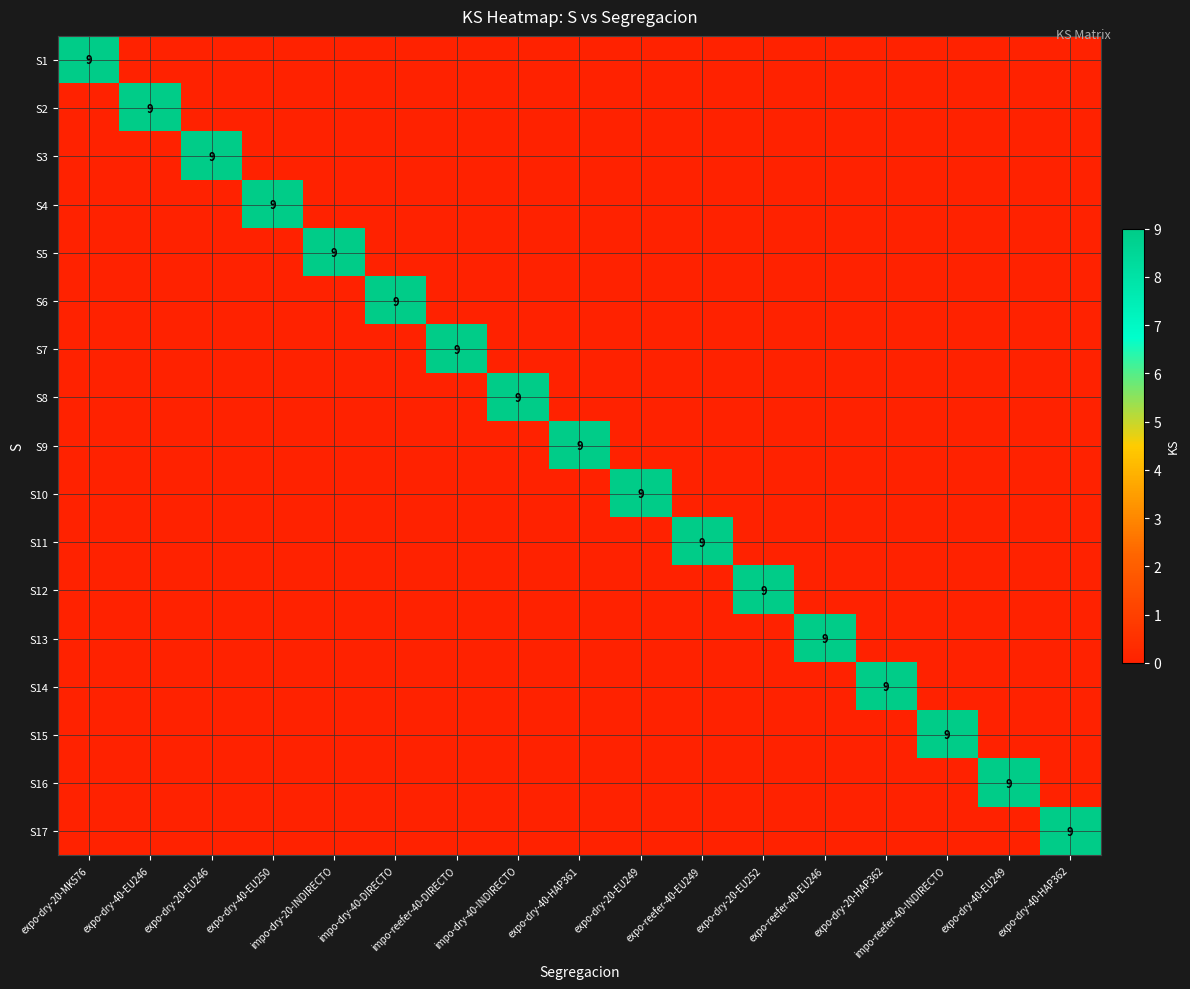

What is the difference between the highest and lowest values at expo-dry-40-EU249?

9